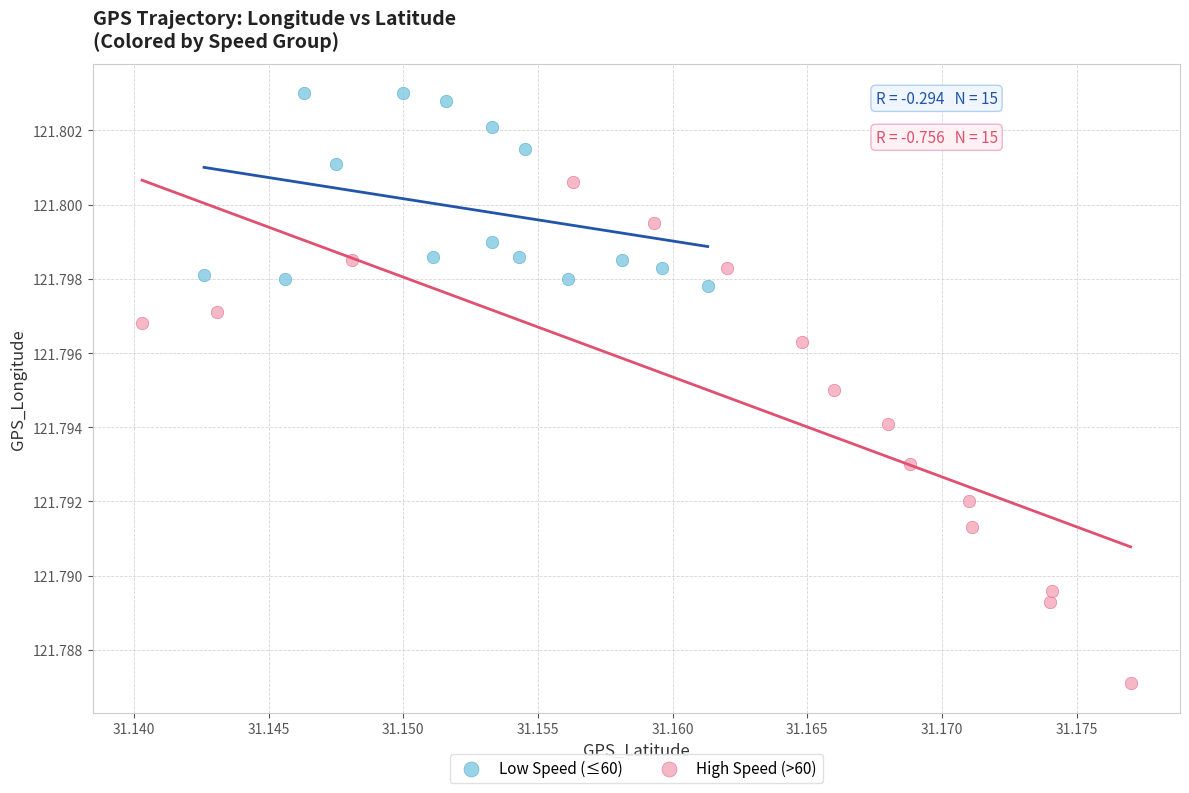

Which series contains the lowest Y value?

High Speed (>60)